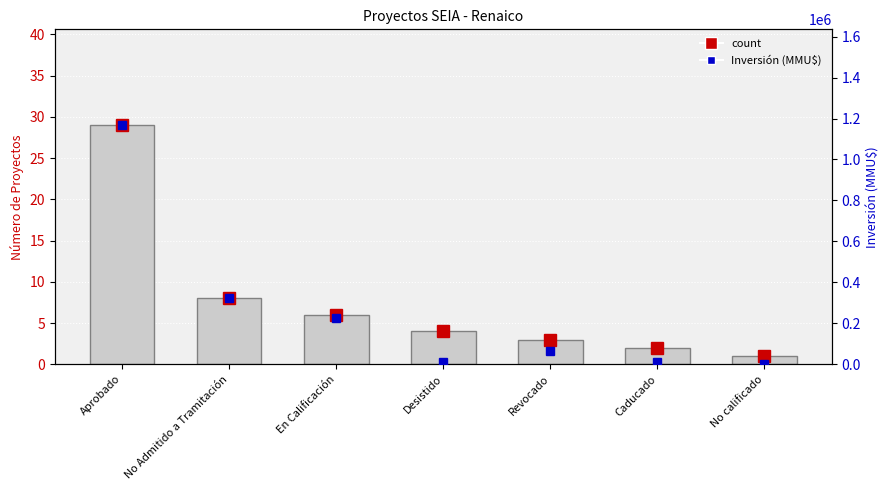

The chart shows a value of 2 at Revocado. True or false?

False